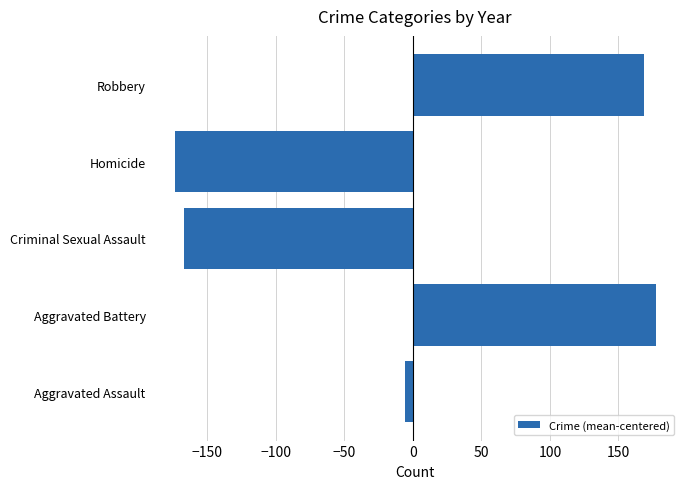

What is the change in value from Aggravated Battery to Homicide?

-351.0